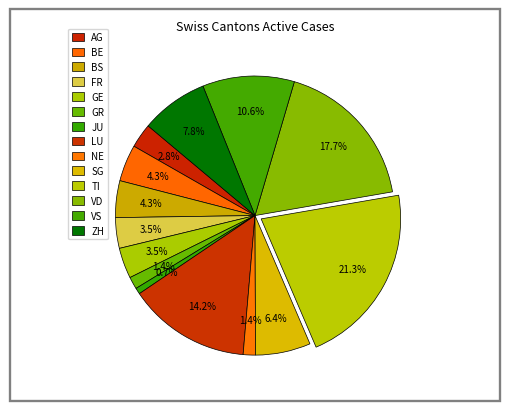

Is GE the majority of the pie?

No